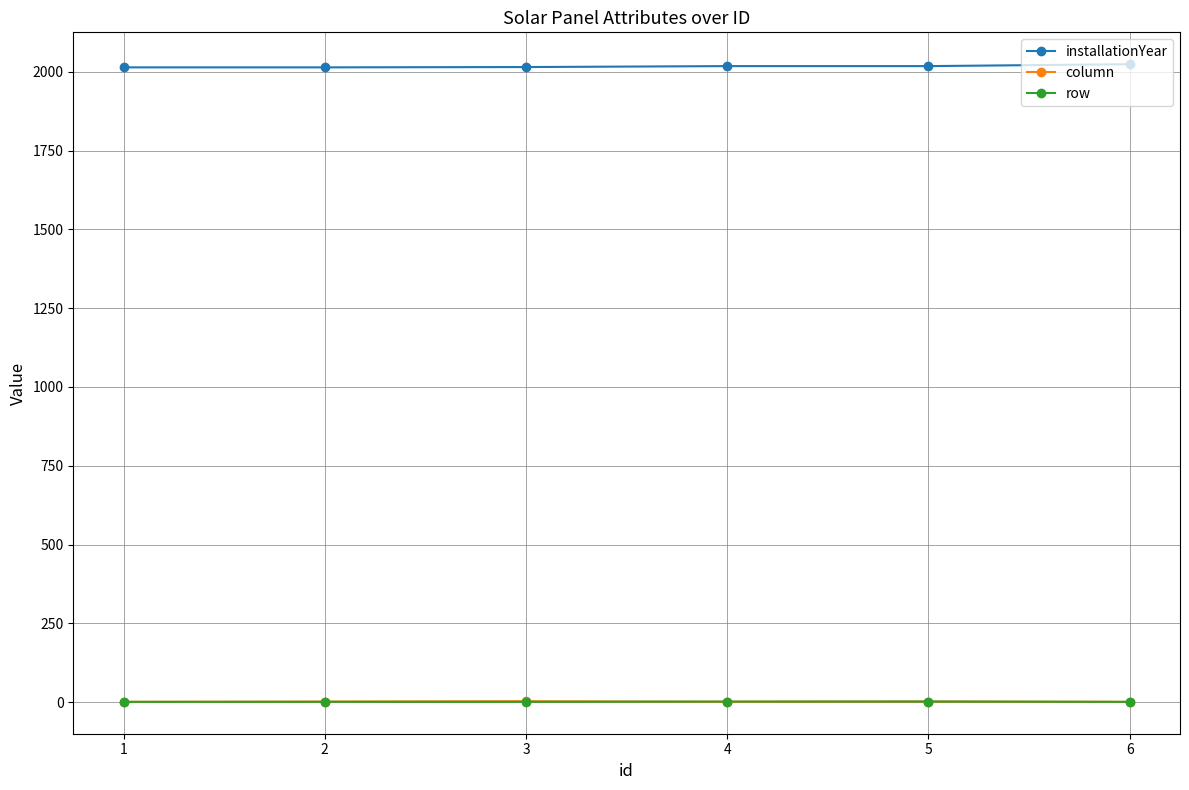

What is the maximum value shown in the chart?

2024